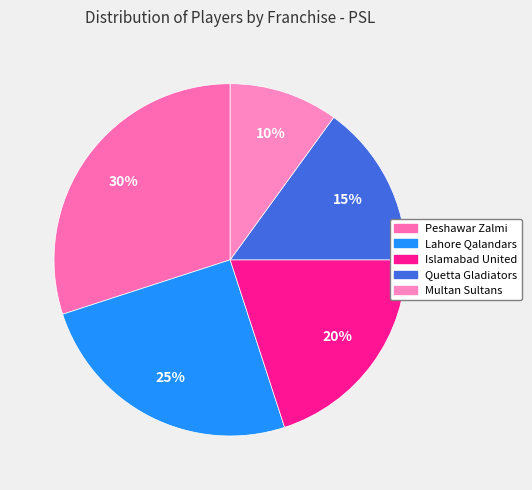

What percentage do Peshawar Zalmi and Quetta Gladiators together represent?

45.0%